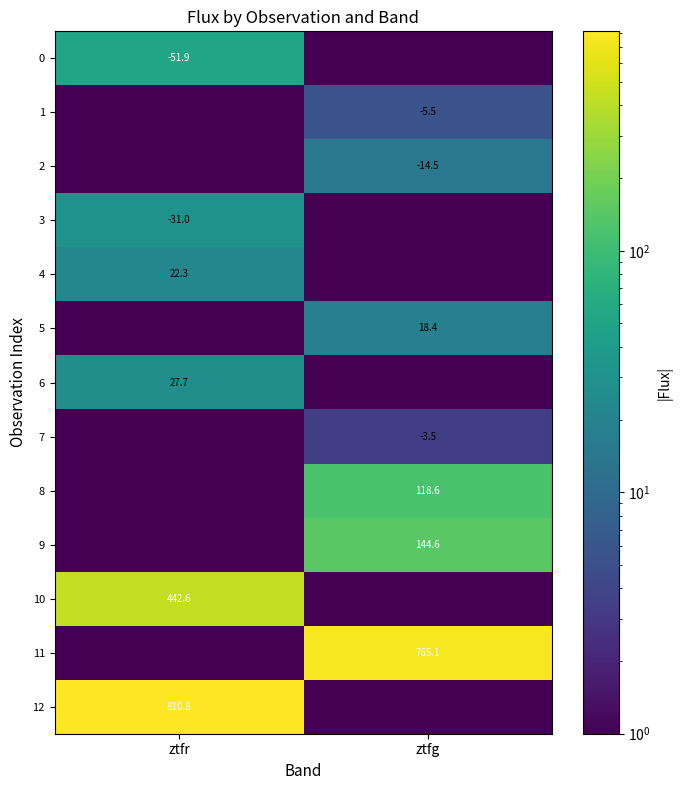

The value of 2 at ztfg is -21.6. True or false?

False